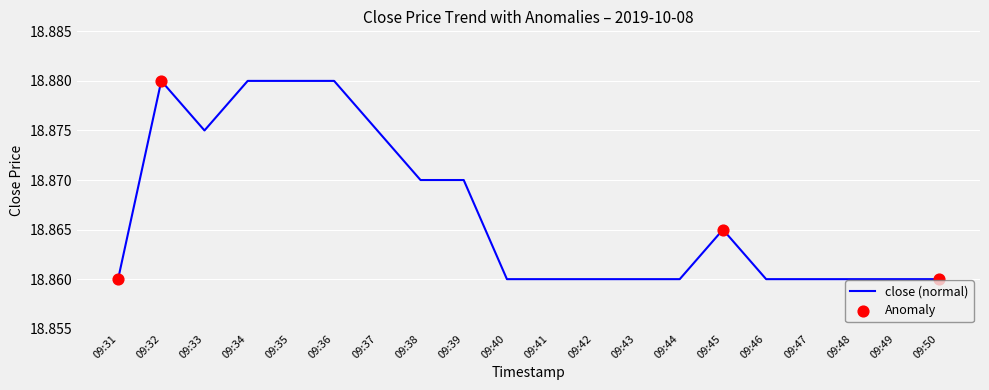

What is the ratio of the value at 09:42 to the value at 09:44?

1.0